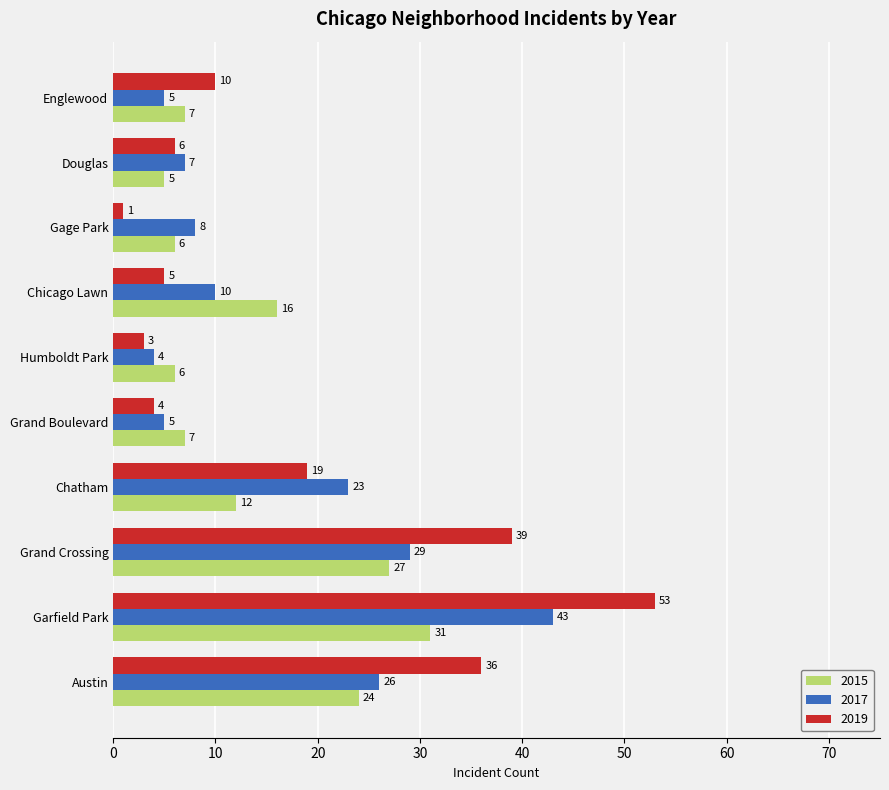

What is the difference between the 2015 values at Austin and Englewood?

17